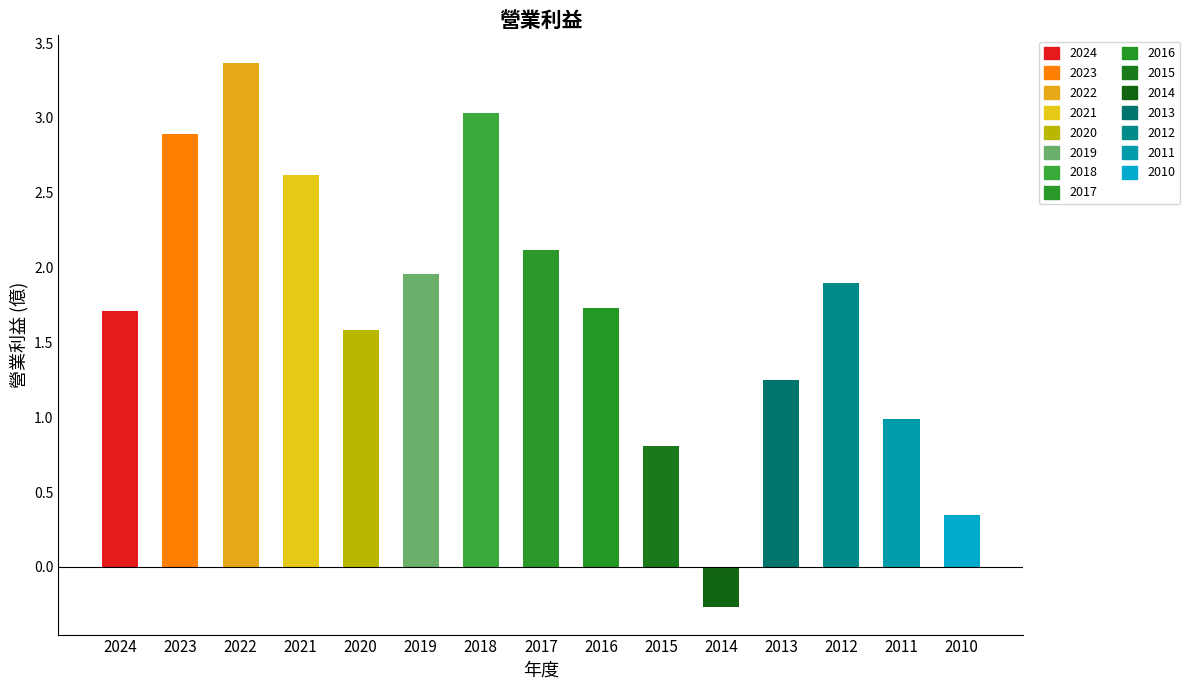

Is it true that the value at 2021 is 1.7?

False